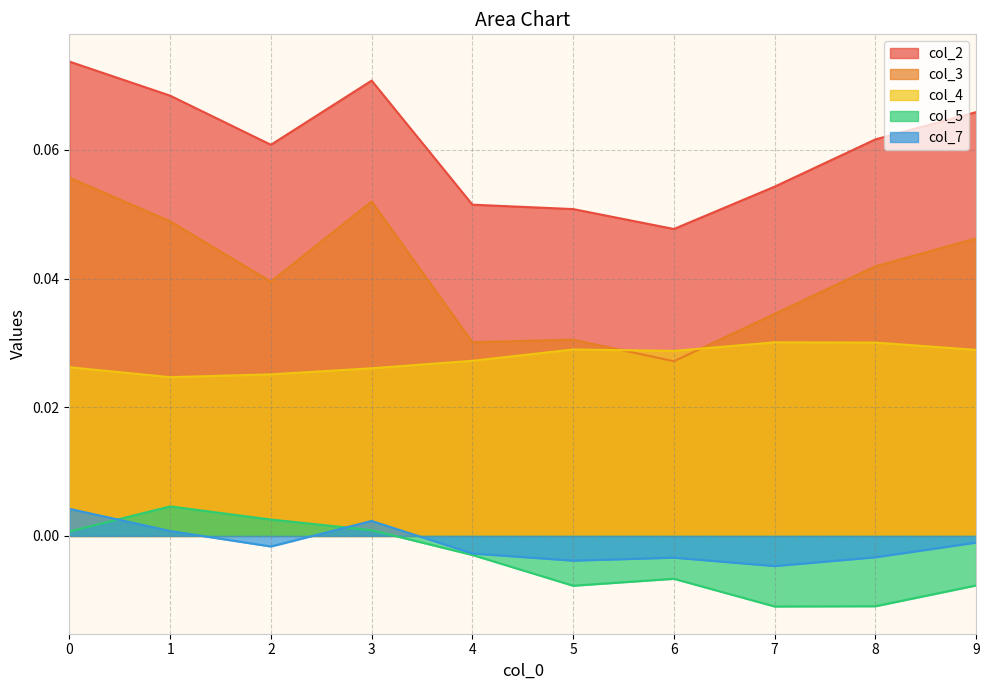

At how many categories does at least one series exceed 0?

10